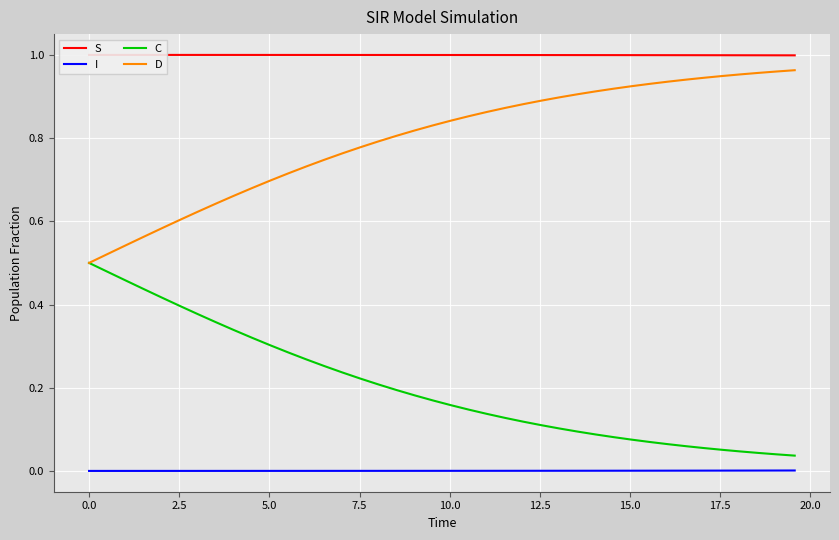

What is the highest value of the D series?

1.0